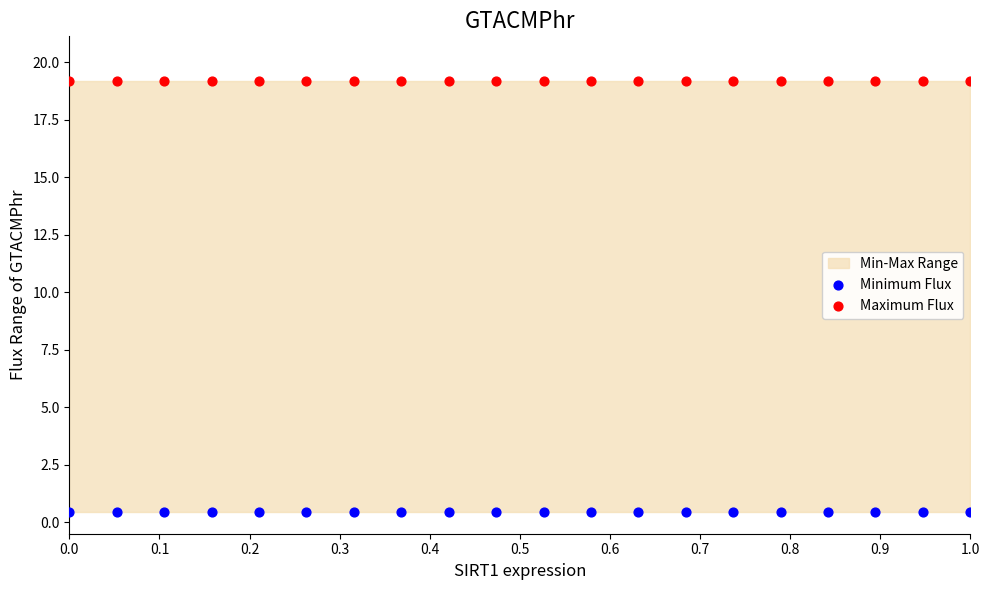

Which series contains the highest Y value?

Maximum Flux